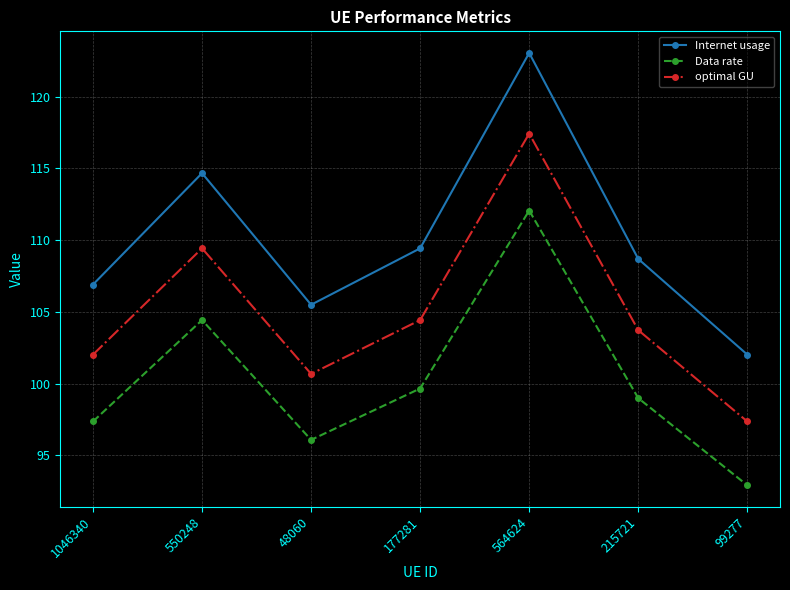

How many lines are shown in the chart?

3